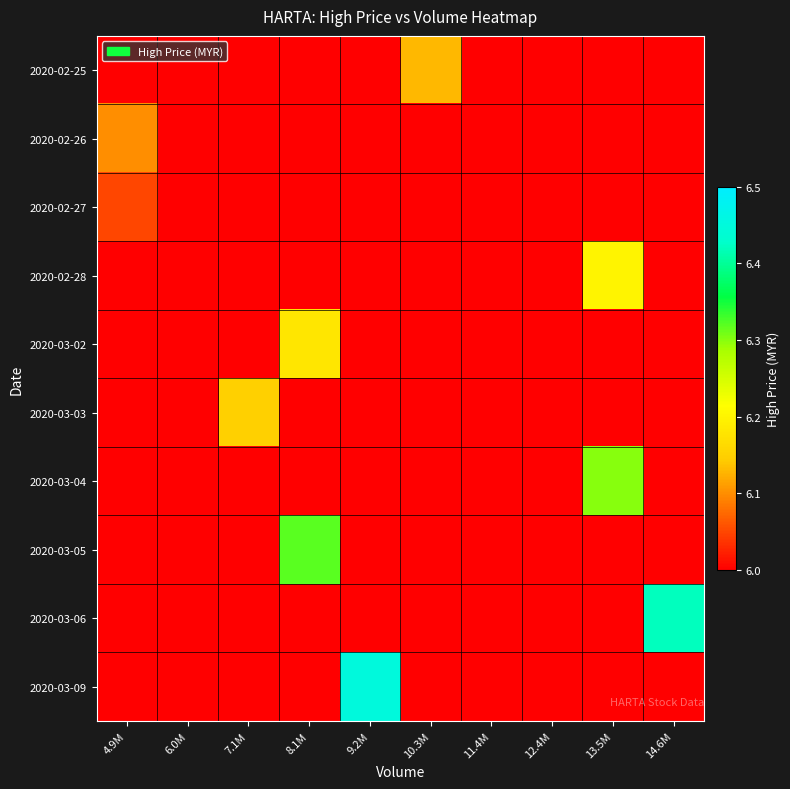

Reading left to right, list all the values displayed in this chart.

2020-02-25: 4.9M=6.0	6.0M=6.0	7.1M=6.0	8.1M=6.0	9.2M=6.0	10.3M=6.1	11.4M=6.0	12.4M=6.0	13.5M=6.0	14.6M=6.0
2020-02-26: 4.9M=6.1	6.0M=6.0	7.1M=6.0	8.1M=6.0	9.2M=6.0	10.3M=6.0	11.4M=6.0	12.4M=6.0	13.5M=6.0	14.6M=6.0
2020-02-27: 4.9M=6.0	6.0M=6.0	7.1M=6.0	8.1M=6.0	9.2M=6.0	10.3M=6.0	11.4M=6.0	12.4M=6.0	13.5M=6.0	14.6M=6.0
2020-02-28: 4.9M=6.0	6.0M=6.0	7.1M=6.0	8.1M=6.0	9.2M=6.0	10.3M=6.0	11.4M=6.0	12.4M=6.0	13.5M=6.2	14.6M=6.0
2020-03-02: 4.9M=6.0	6.0M=6.0	7.1M=6.0	8.1M=6.2	9.2M=6.0	10.3M=6.0	11.4M=6.0	12.4M=6.0	13.5M=6.0	14.6M=6.0
2020-03-03: 4.9M=6.0	6.0M=6.0	7.1M=6.2	8.1M=6.0	9.2M=6.0	10.3M=6.0	11.4M=6.0	12.4M=6.0	13.5M=6.0	14.6M=6.0
2020-03-04: 4.9M=6.0	6.0M=6.0	7.1M=6.0	8.1M=6.0	9.2M=6.0	10.3M=6.0	11.4M=6.0	12.4M=6.0	13.5M=6.3	14.6M=6.0
2020-03-05: 4.9M=6.0	6.0M=6.0	7.1M=6.0	8.1M=6.3	9.2M=6.0	10.3M=6.0	11.4M=6.0	12.4M=6.0	13.5M=6.0	14.6M=6.0
2020-03-06: 4.9M=6.0	6.0M=6.0	7.1M=6.0	8.1M=6.0	9.2M=6.0	10.3M=6.0	11.4M=6.0	12.4M=6.0	13.5M=6.0	14.6M=6.4
2020-03-09: 4.9M=6.0	6.0M=6.0	7.1M=6.0	8.1M=6.0	9.2M=6.5	10.3M=6.0	11.4M=6.0	12.4M=6.0	13.5M=6.0	14.6M=6.0